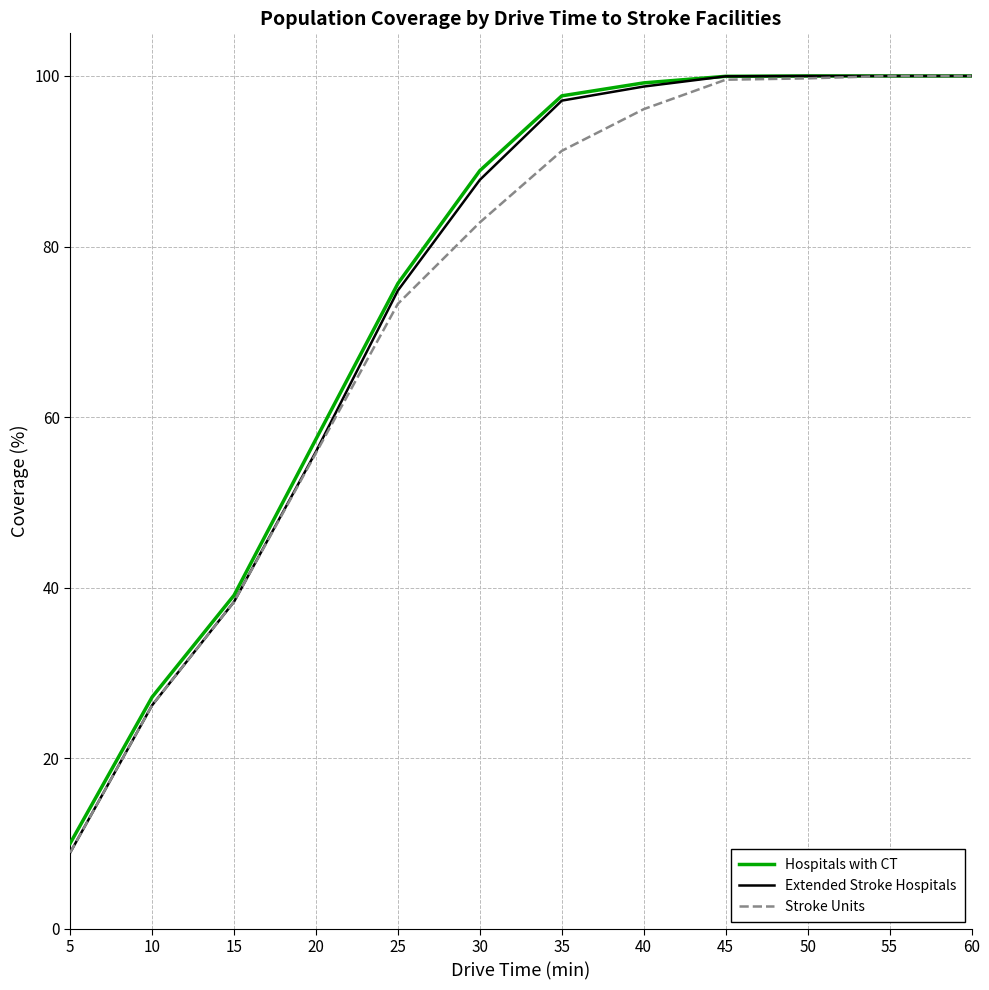

At which label is Stroke Units closest to 54?

20